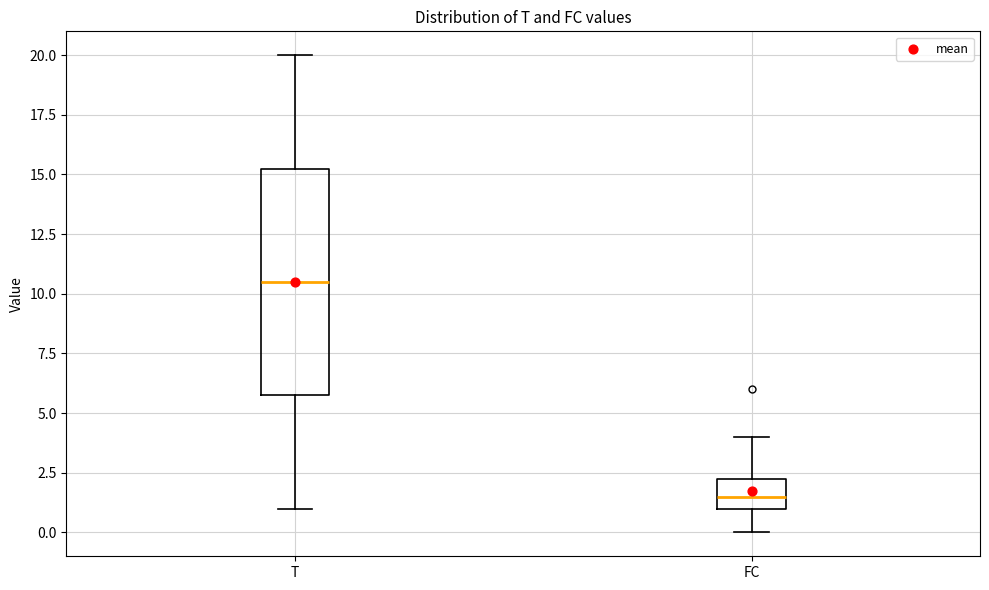

Reading left to right, read every box against the y-axis: the position of its median line, the range the box covers, and the ends of its whiskers. The values are not printed on the chart, so give them approximately, as read against the axis.

T: median 10.5, box 6.0 to 15.5, whiskers 1.0 to 20.0
FC: median 1.5, box 1.0 to 2.5, whiskers 0.0 to 4.0